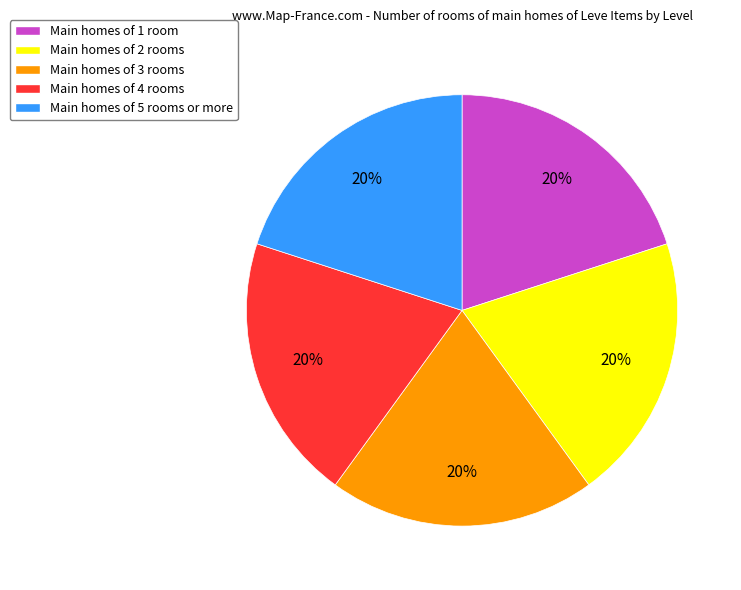

Is there a majority slice in this chart?

No